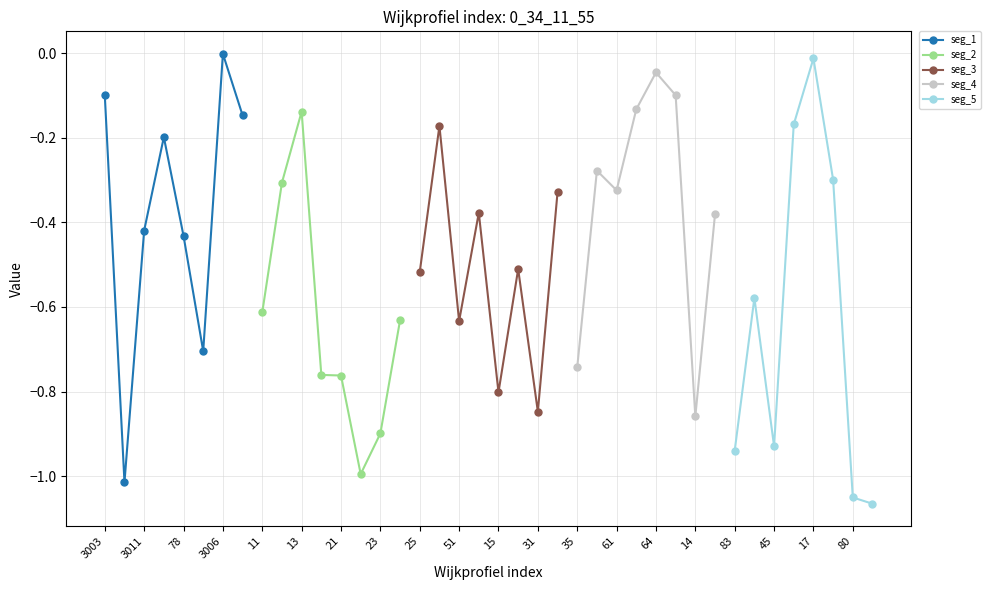

Does the chart display data point markers on the line(s)?

Yes